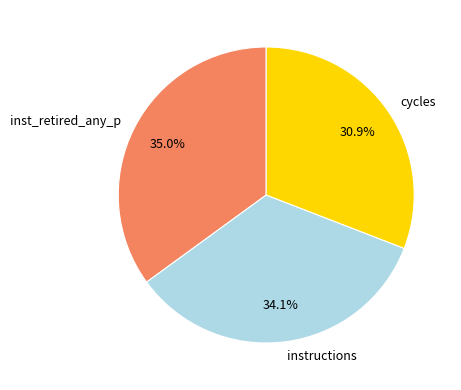

What portion of the pie excludes instructions?

65.9%